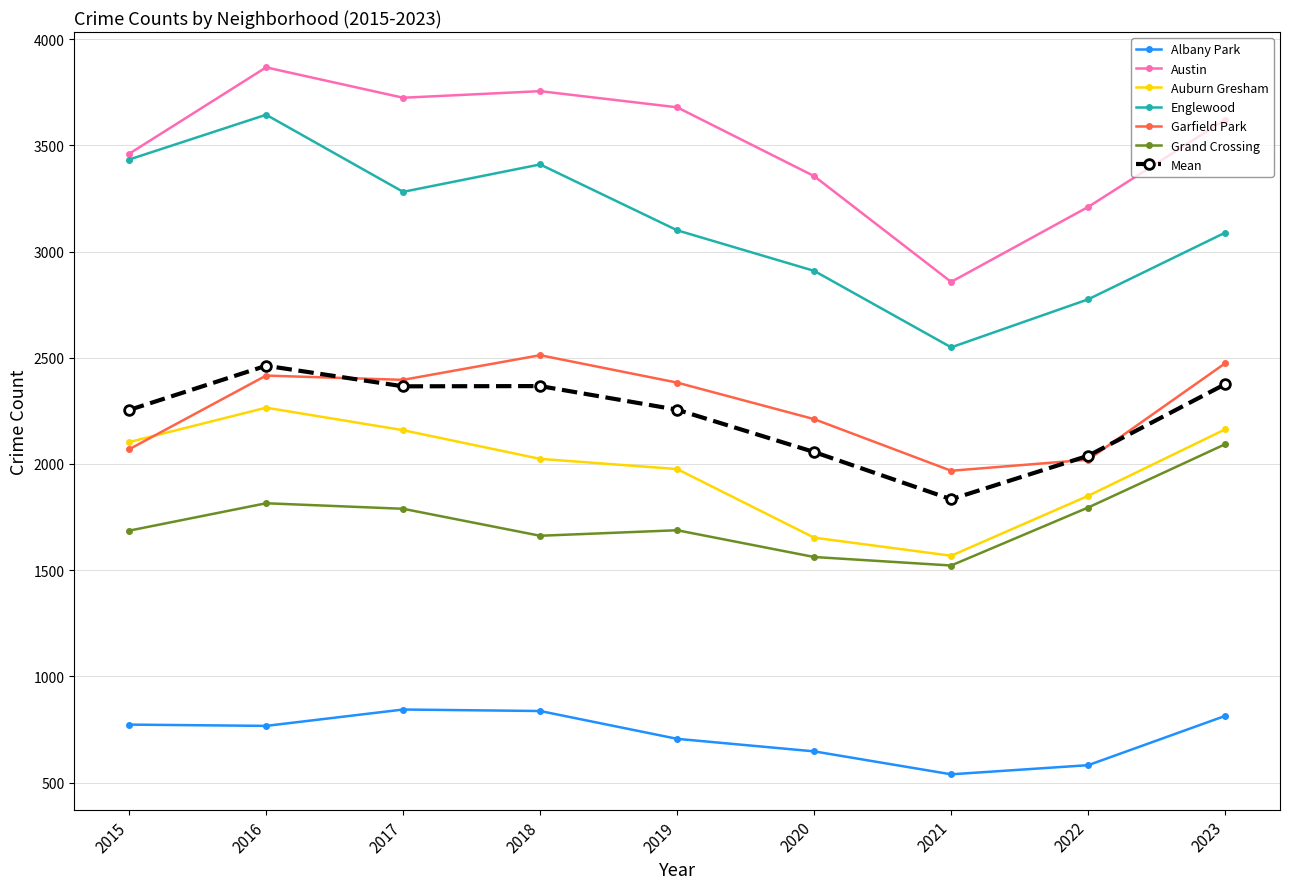

Rank the series at 2023 from highest to lowest value.

Austin, Englewood, Garfield Park, Mean, Auburn Gresham, Grand Crossing, Albany Park